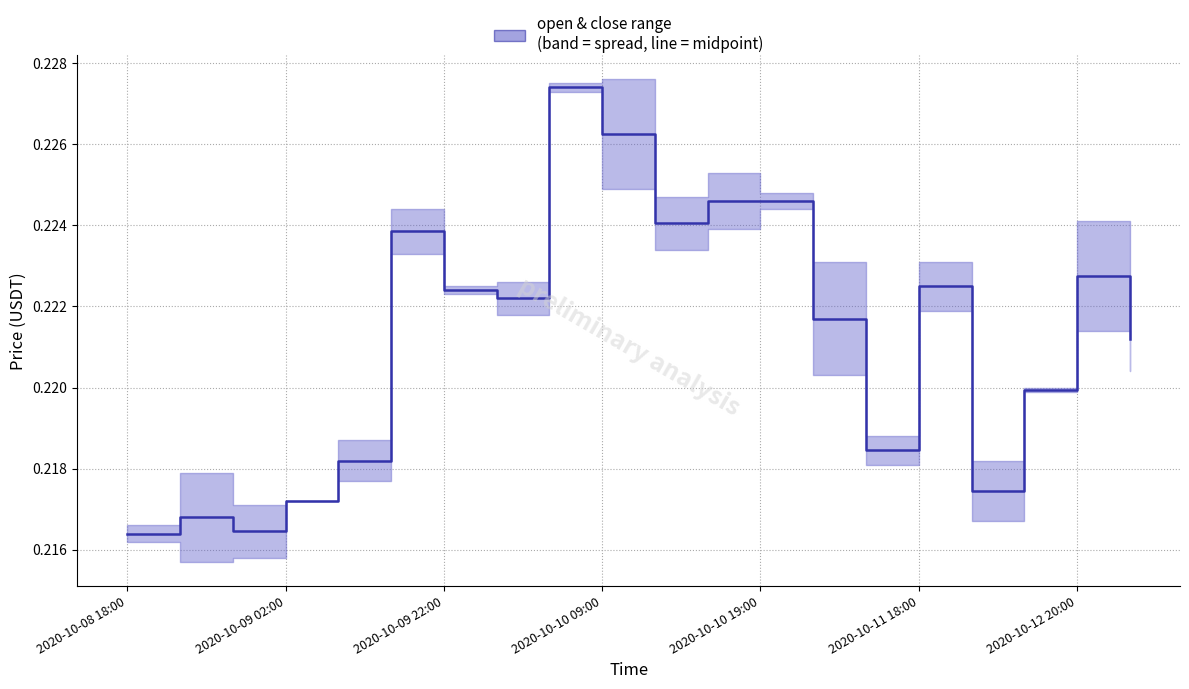

At which label is the value closest to 0?

2020-10-08 18:00